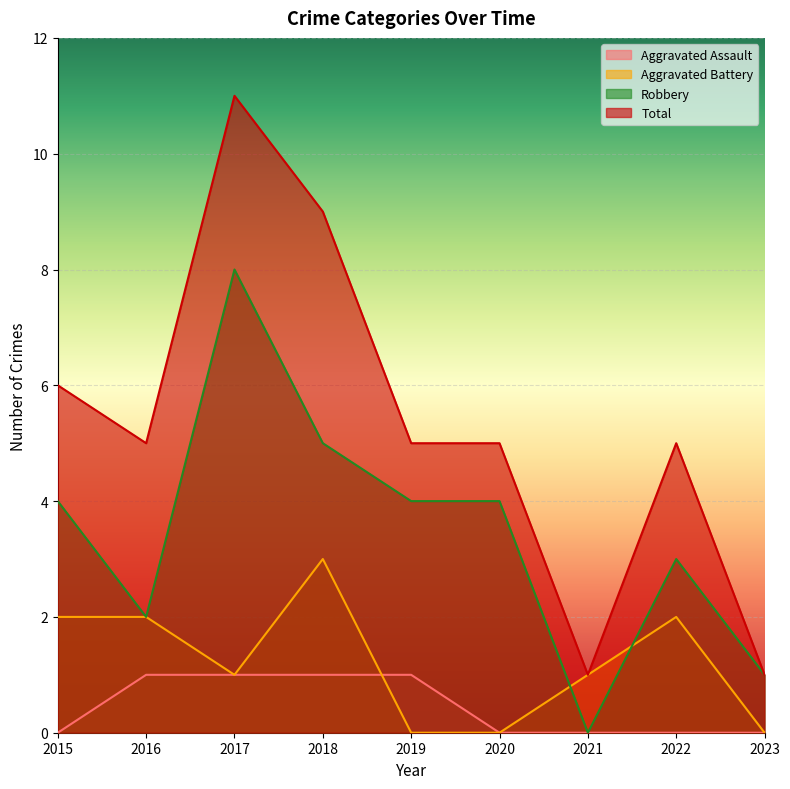

Reading right to left, what are all the values shown in this chart?

Aggravated Assault: 2023=0	2022=0	2021=0	2020=0	2019=1	2018=1	2017=1	2016=1	2015=0
Aggravated Battery: 2023=0	2022=2	2021=1	2020=0	2019=0	2018=3	2017=1	2016=2	2015=2
Robbery: 2023=1	2022=3	2021=0	2020=4	2019=4	2018=5	2017=8	2016=2	2015=4
Total: 2023=1	2022=5	2021=1	2020=5	2019=5	2018=9	2017=11	2016=5	2015=6